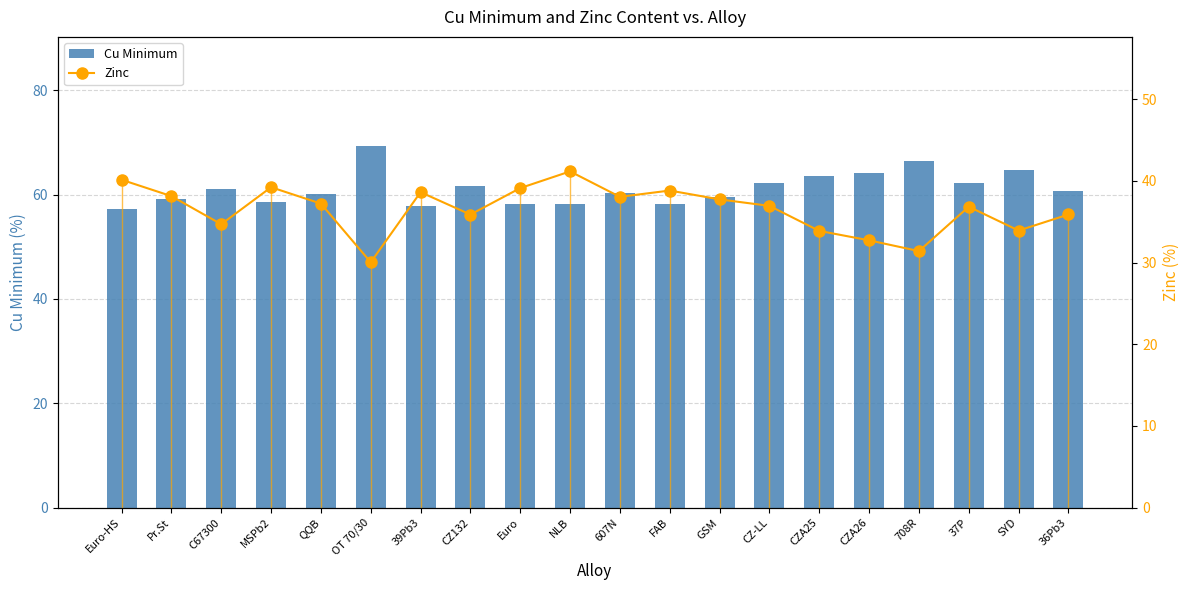

The value of Zinc at Pr.St is 38.1. True or false?

True